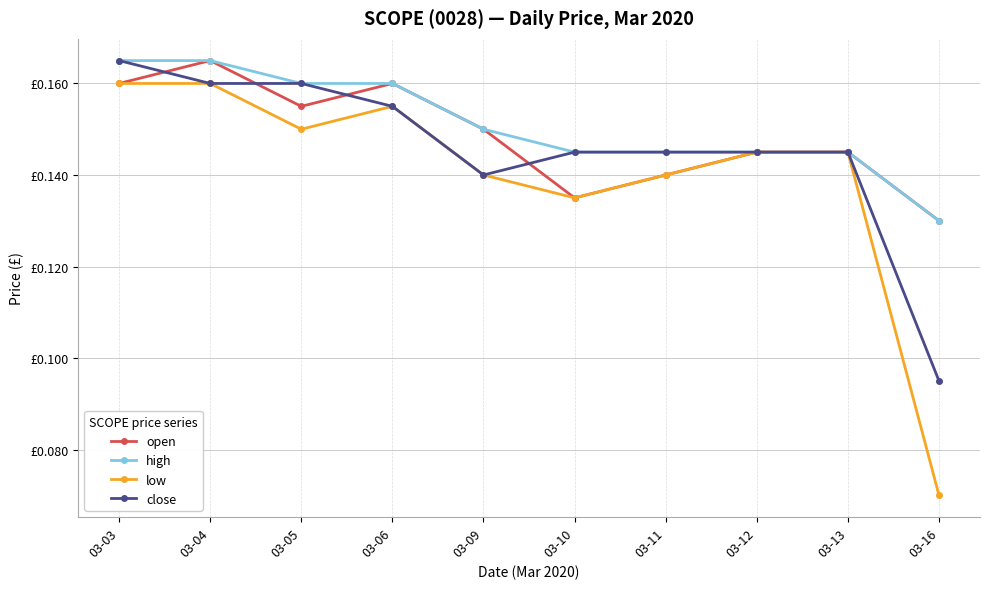

What is the sum of all open values?

1.5